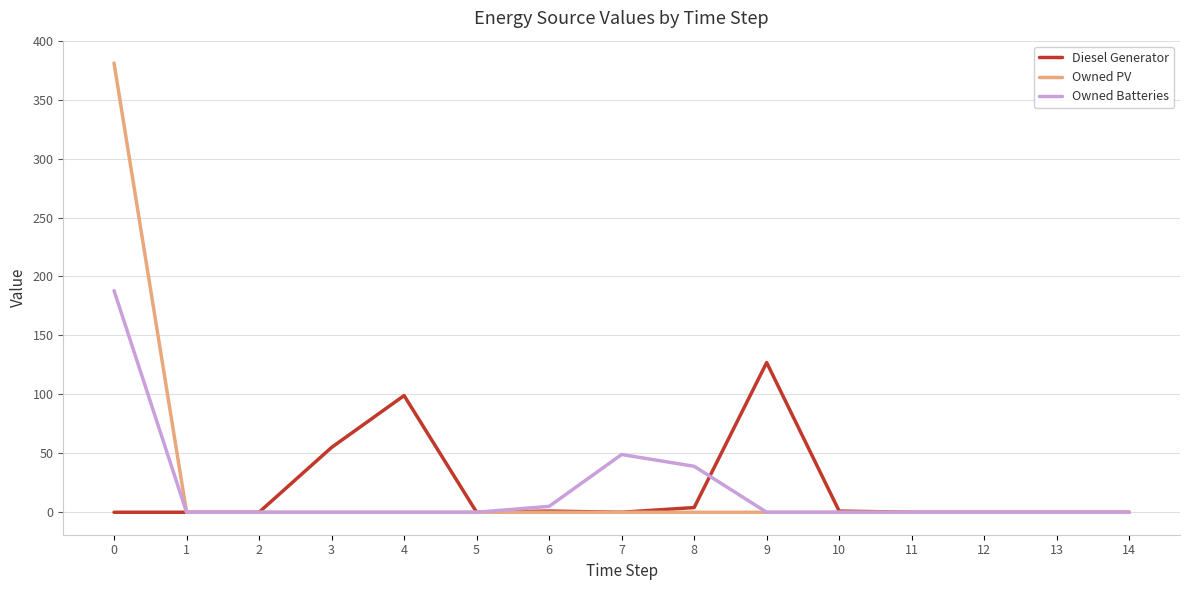

At 0, list the series in order from largest to smallest.

Owned PV, Owned Batteries, Diesel Generator